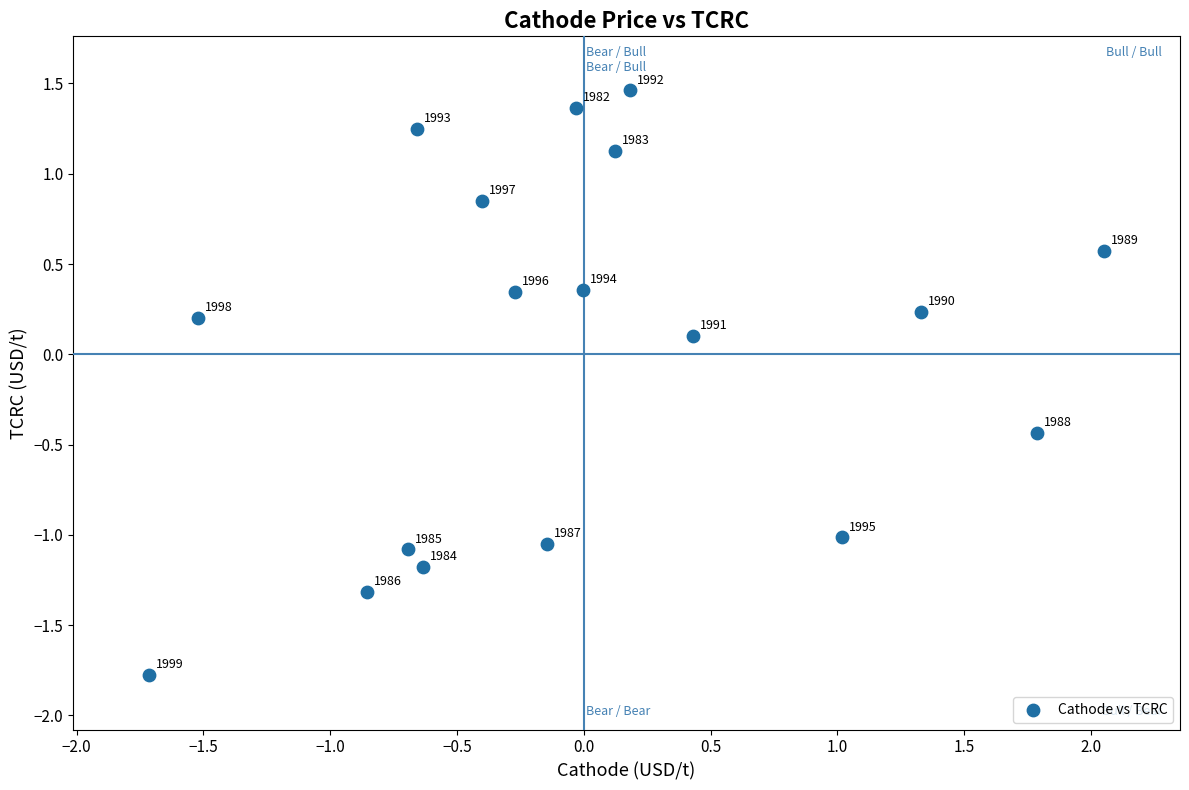

What is the range of X values (max minus min)?

3.8